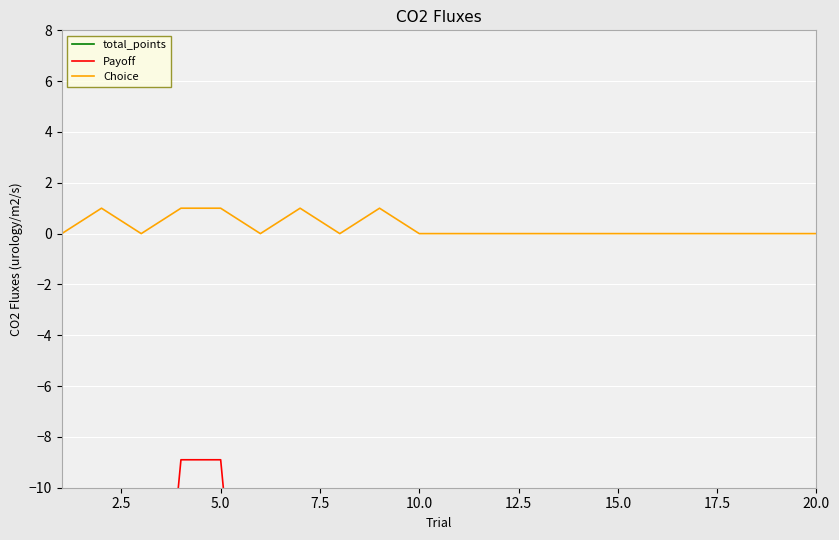

What is the value of the total_points point at the 19th from the left?

-452.3